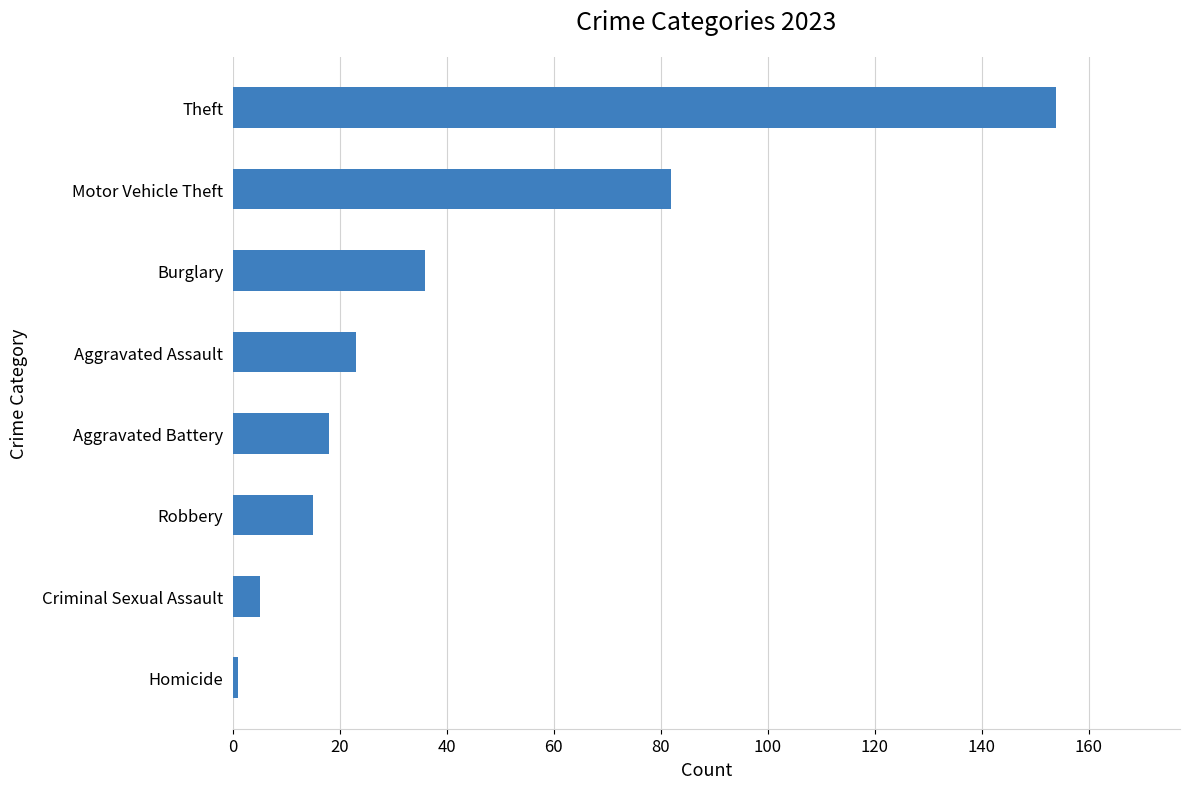

What is the smallest value displayed?

1